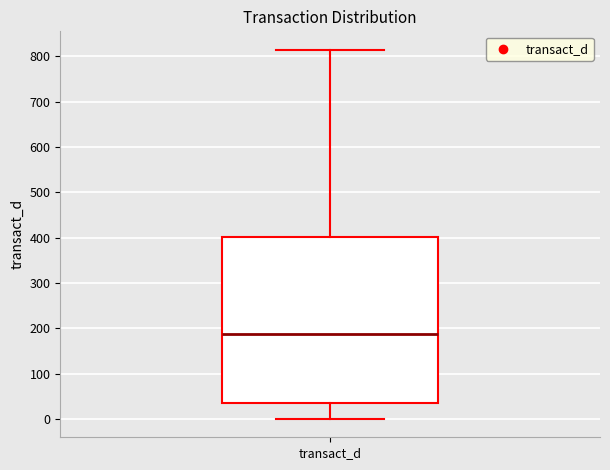

Transcribe this box plot: give where the median line is, the range the box spans, and where the two whiskers end, as read against the y-axis. The values are not printed on the chart, so give them approximately, as read against the axis.

median 190, box 40 to 400, whiskers 0 to 810